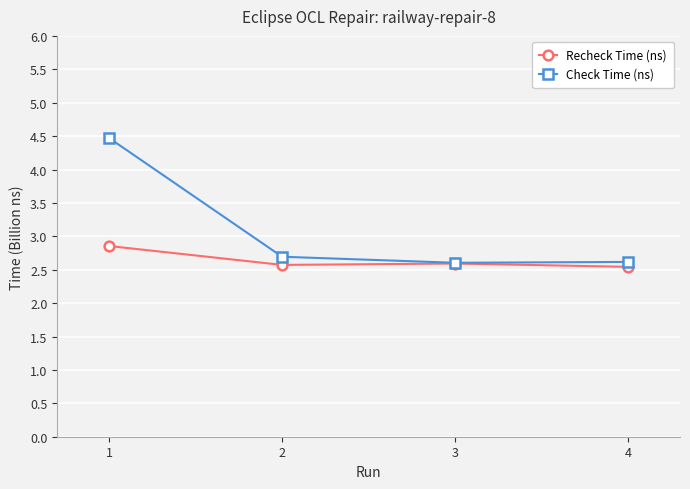

What is the difference between the highest and lowest values at 2?

0.1